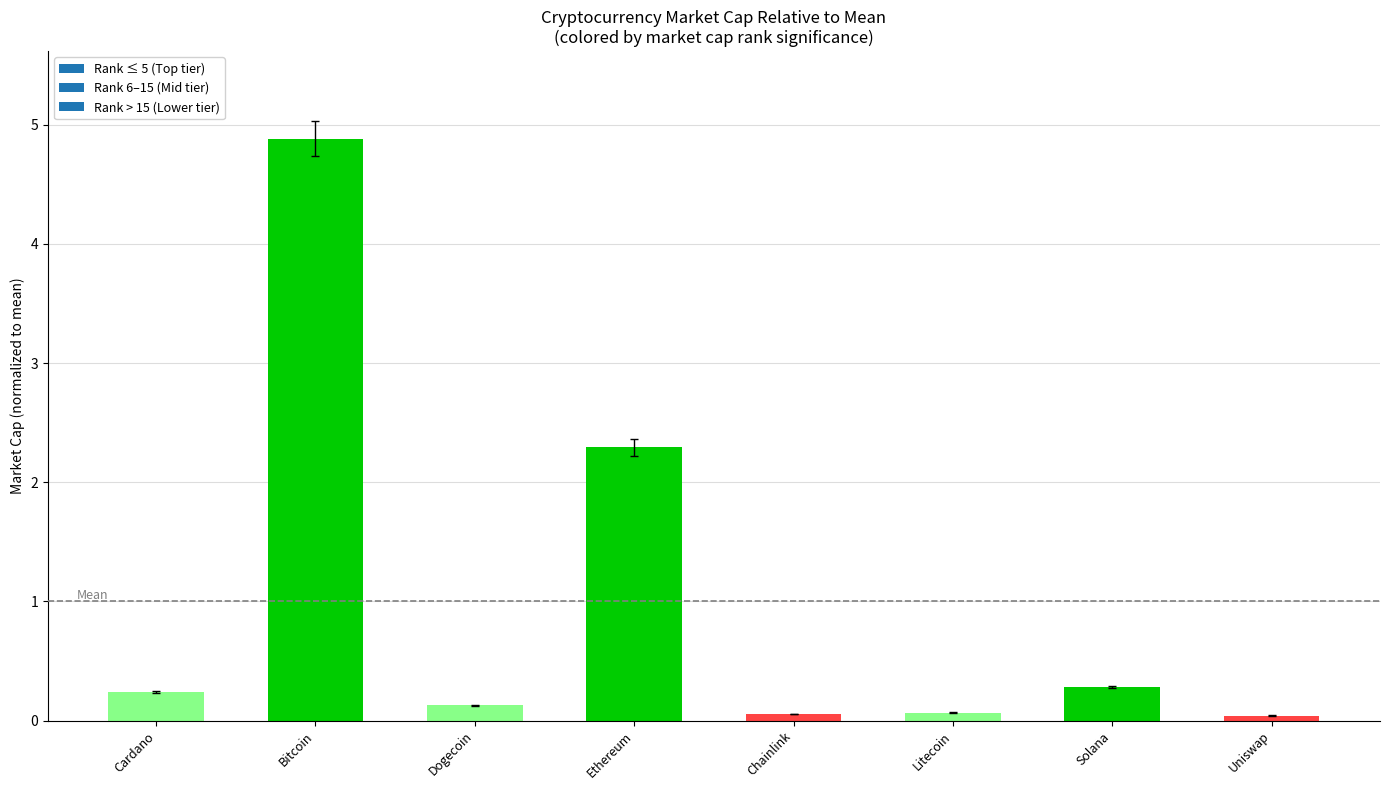

Read the value at Ethereum.

2.3